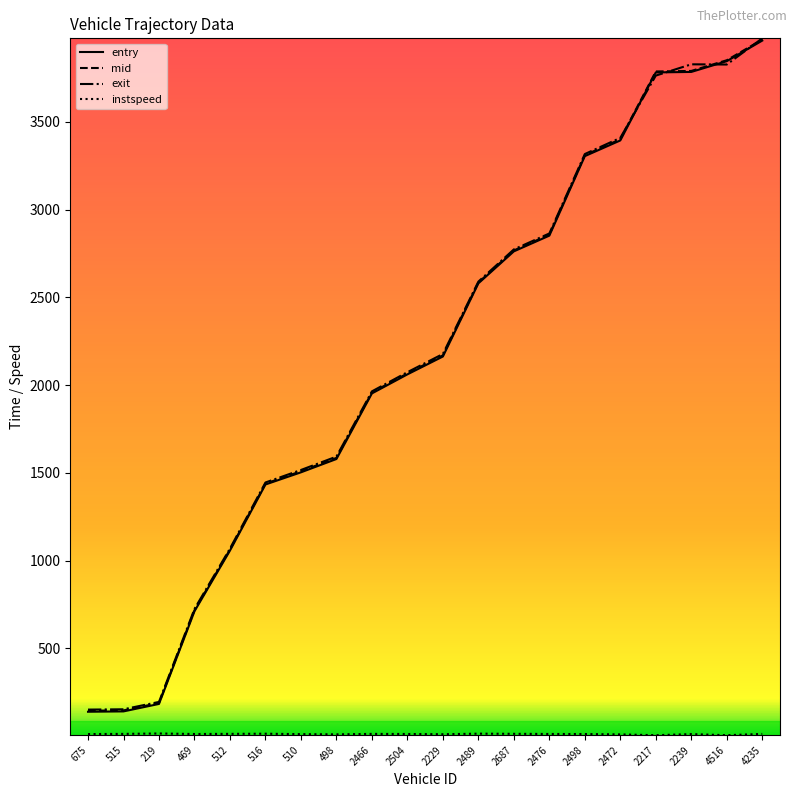

What is the spread (max minus min) of values at 4516?

3846.2